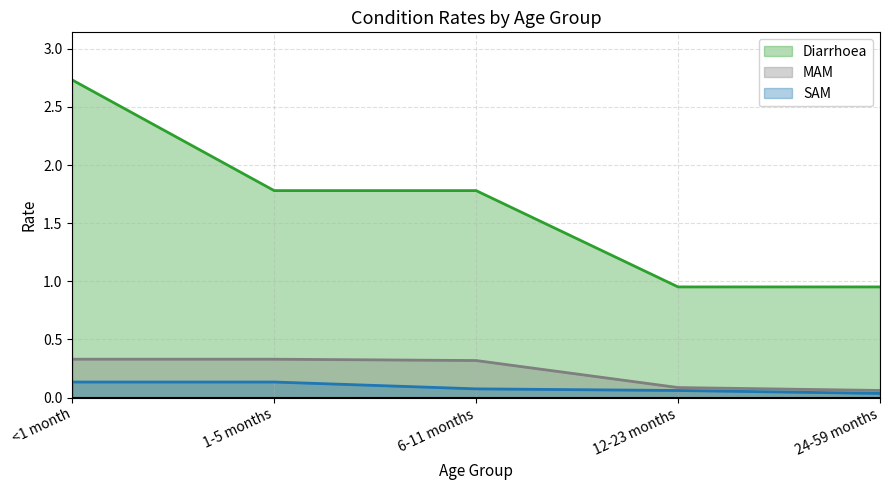

True or false: SAM line has a value of 0.1 at 6-11 months.

True